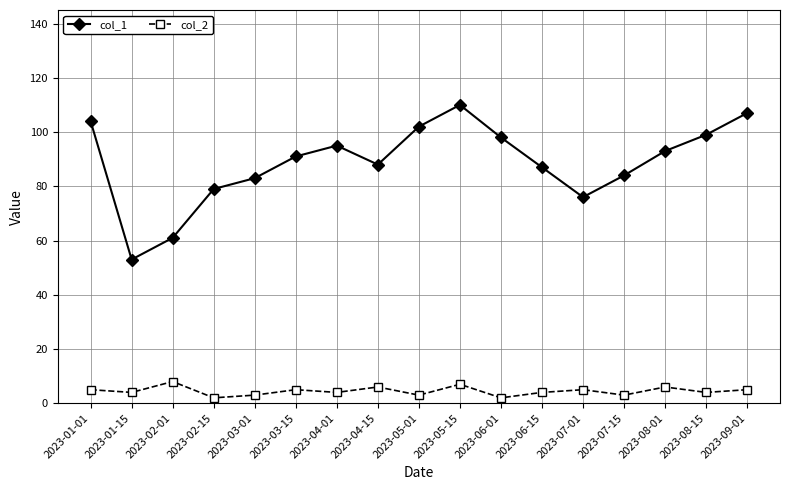

Is the value of col_2 at 2023-09-01 greater than the value of col_1 at 2023-02-01?

No